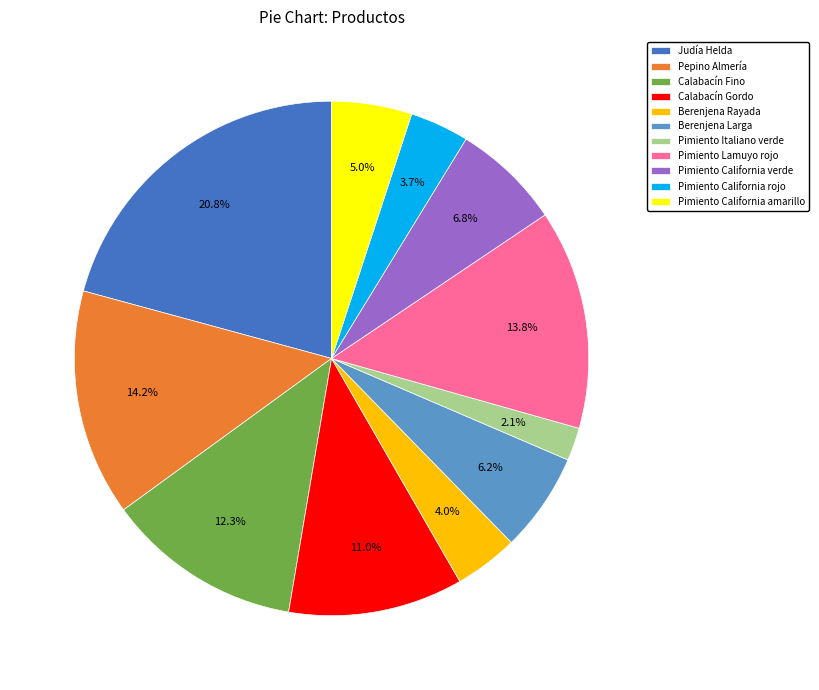

To the nearest percent, what is the difference between the Judía Helda and Calabacín Gordo slice percentages?

10%